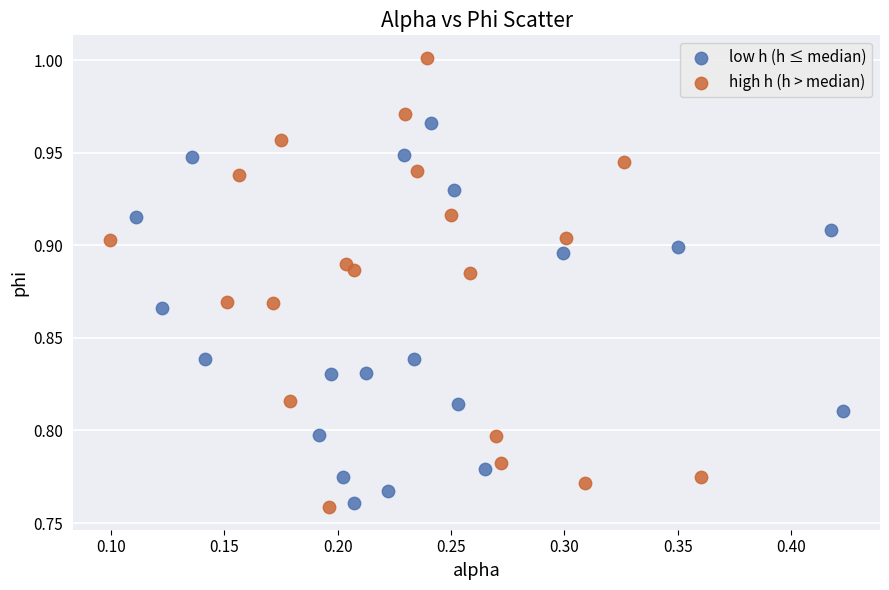

Which series contains the lowest Y value?

high h (h > median)